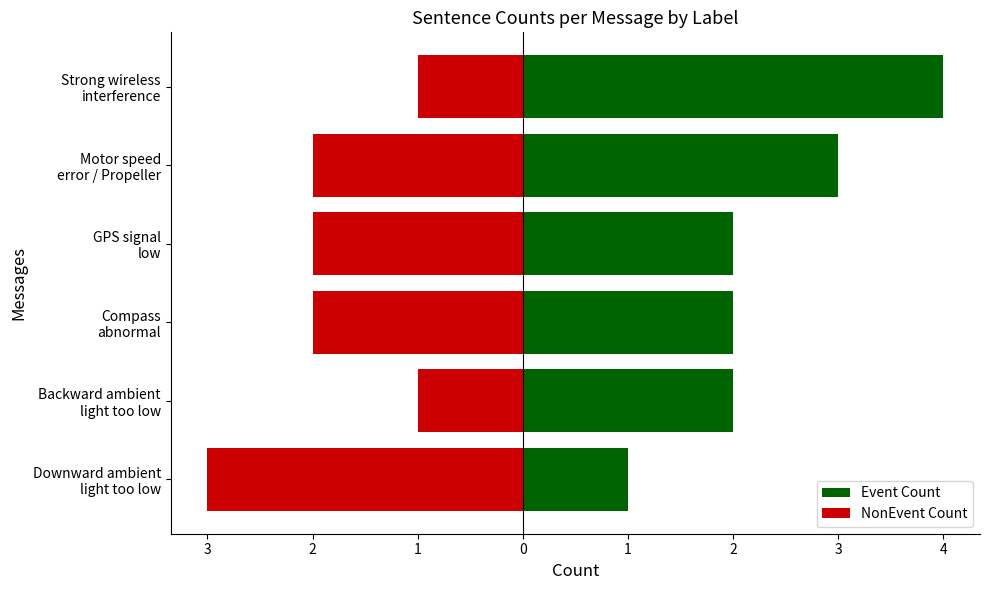

At how many categories does at least one series exceed 2?

2